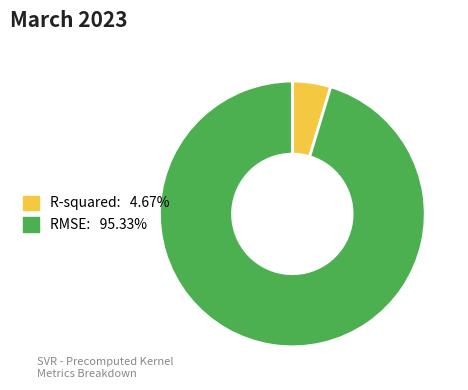

Which has a higher value, R-squared or RMSE?

RMSE